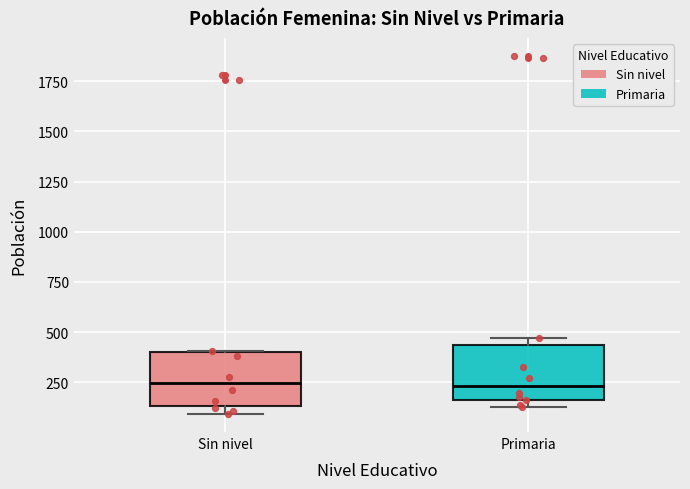

Where does the median line of the box for Sin nivel sit on the y-axis? The values are not printed on the chart, so give them approximately, as read against the axis.

250